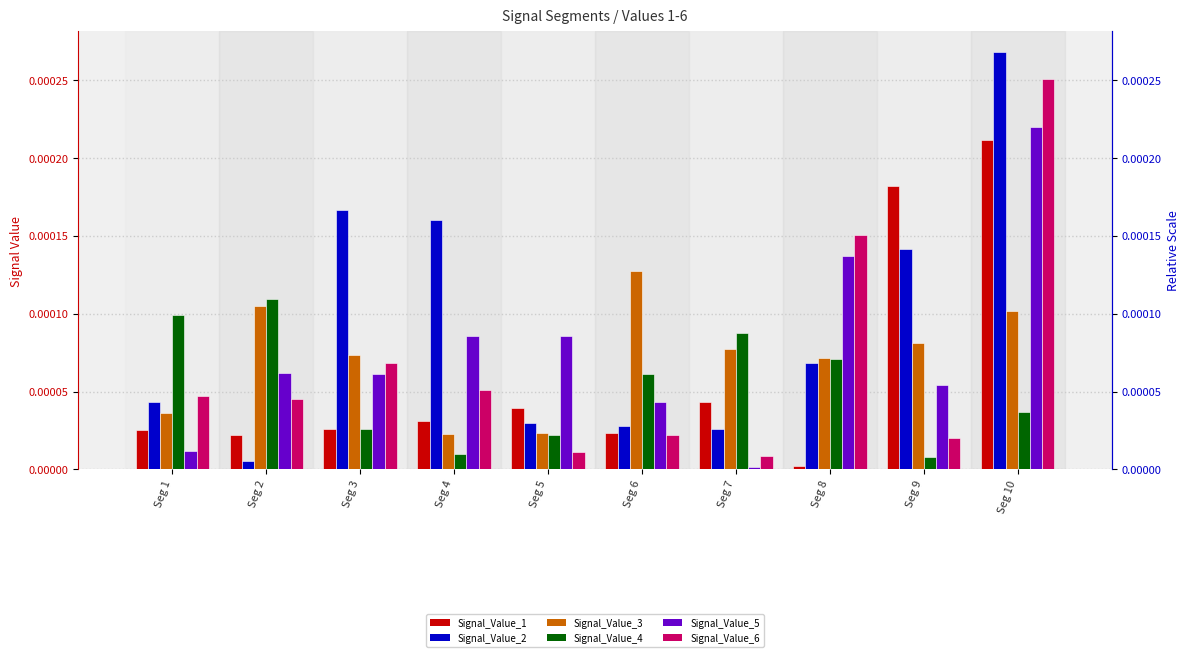

At Seg 2, list the series in order from largest to smallest.

Signal_Value_4, Signal_Value_3, Signal_Value_5, Signal_Value_6, Signal_Value_1, Signal_Value_2